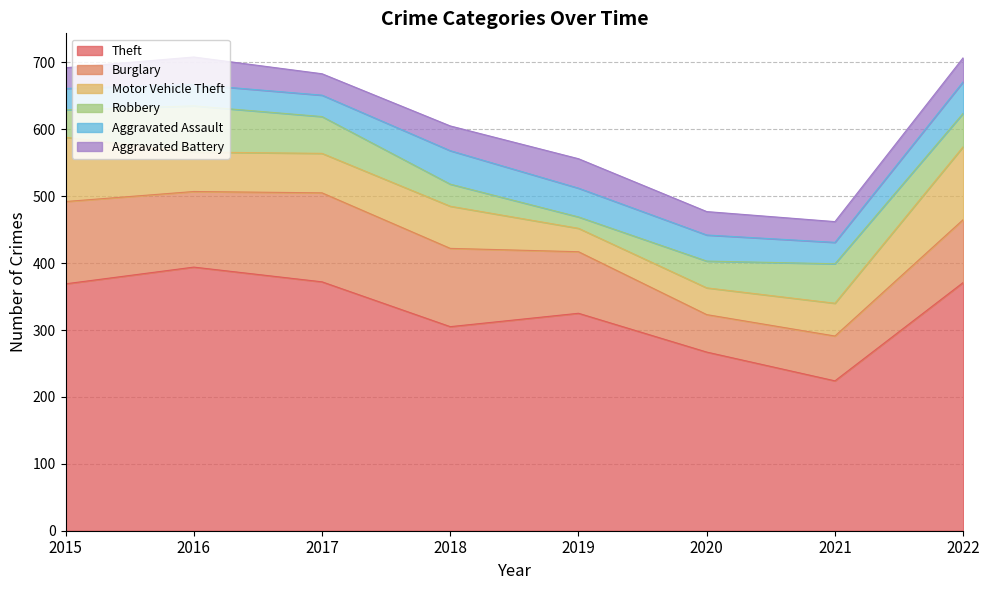

In Aggravated Battery, how many points are higher than both neighbors (excluding endpoints)?

2